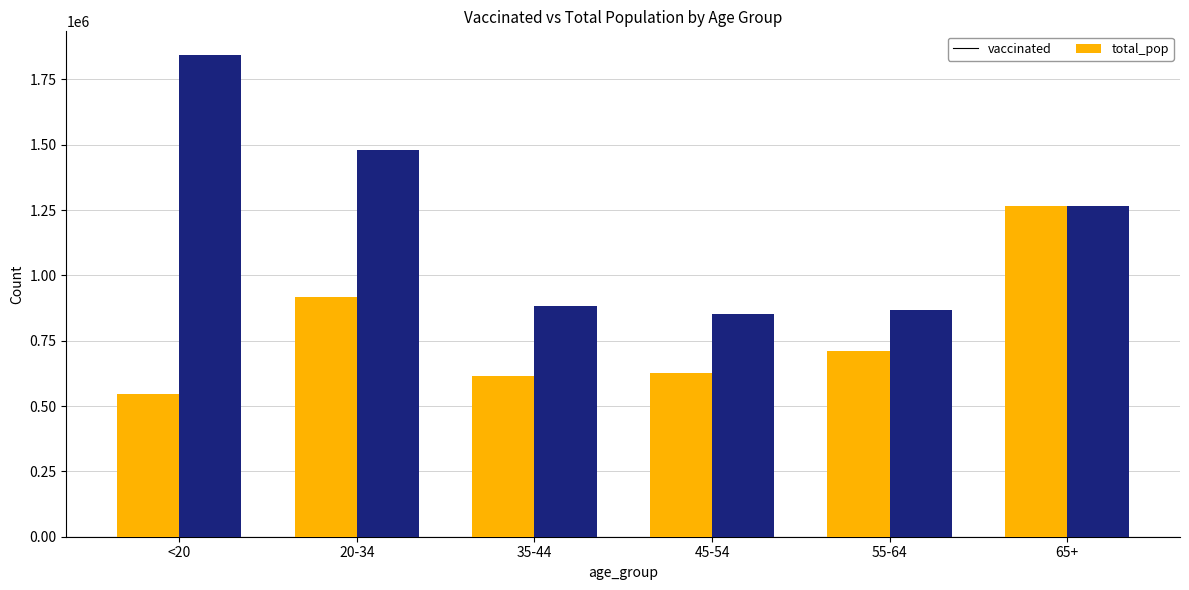

What is the maximum value for total_pop?

1842004